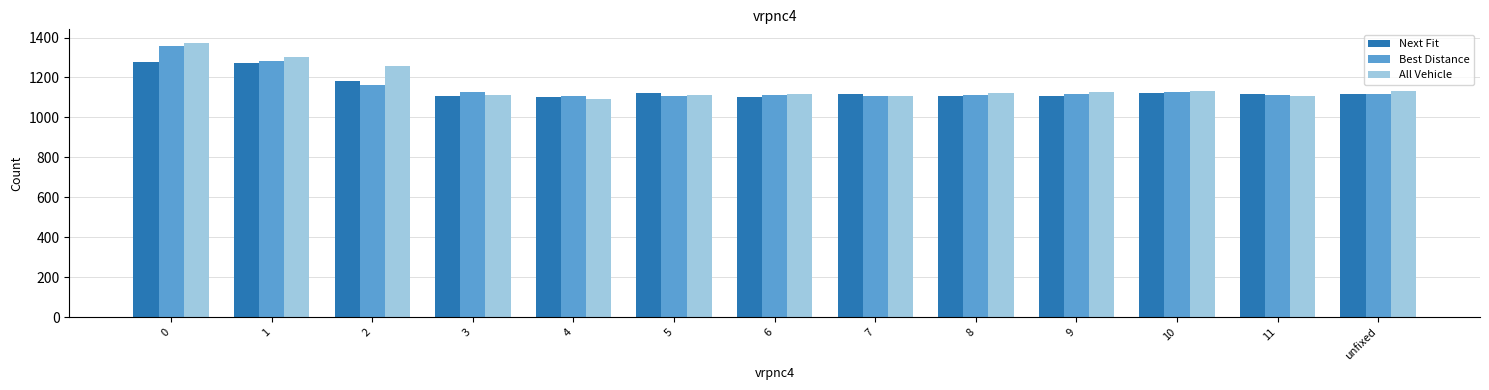

How many groups of bars are there?

13